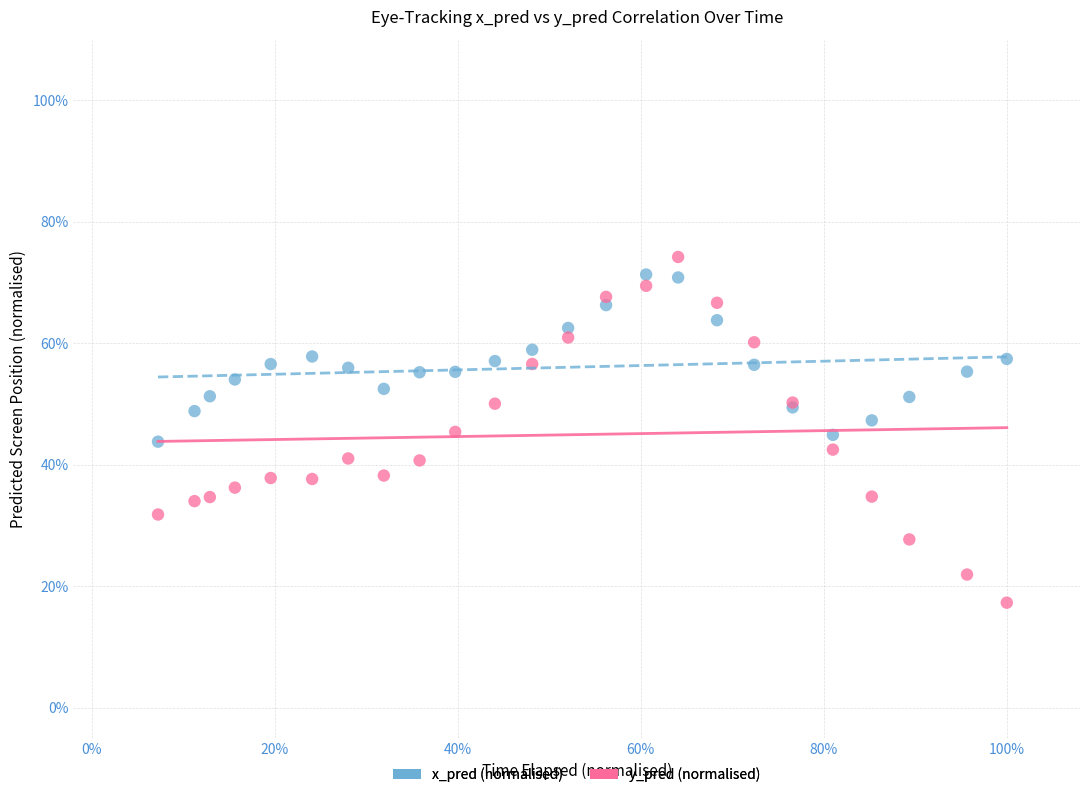

What are all the series names shown in the legend?

x_pred (normalised), y_pred (normalised)